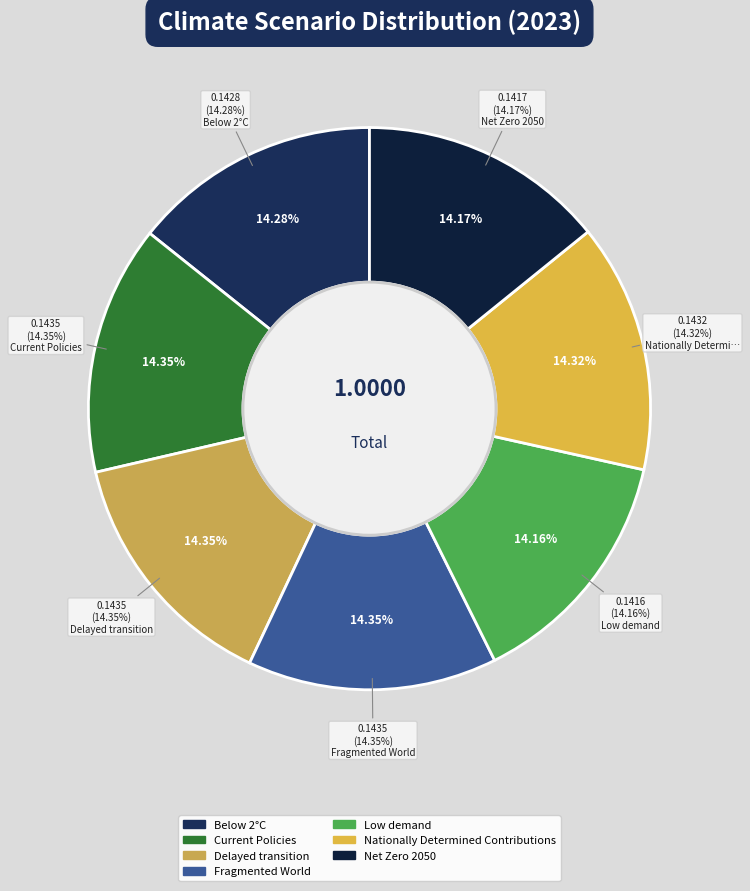

Count the number of slices in the pie.

7